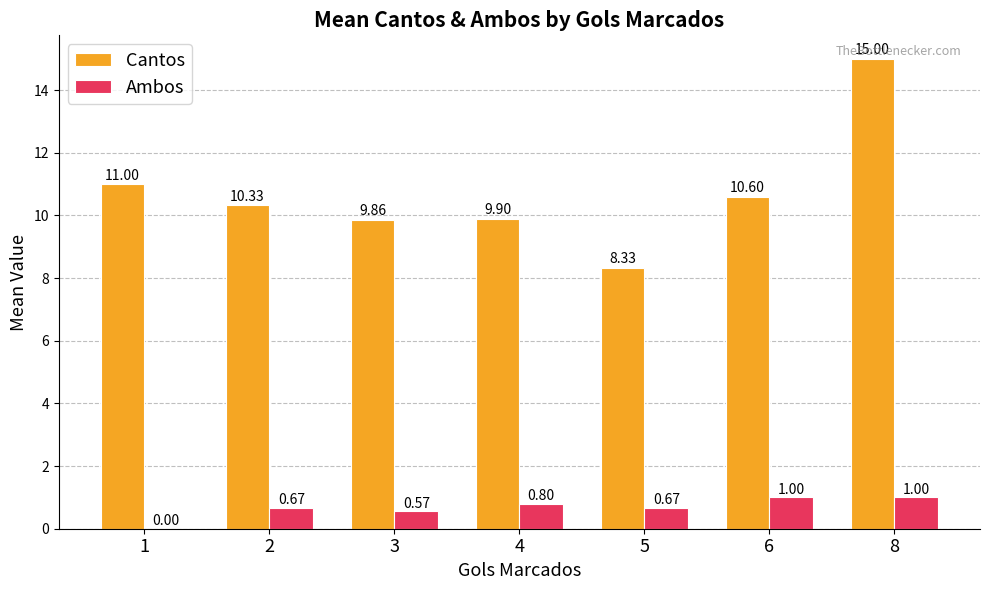

Is the value of Cantos at 6 greater than the value of Ambos at 2?

Yes